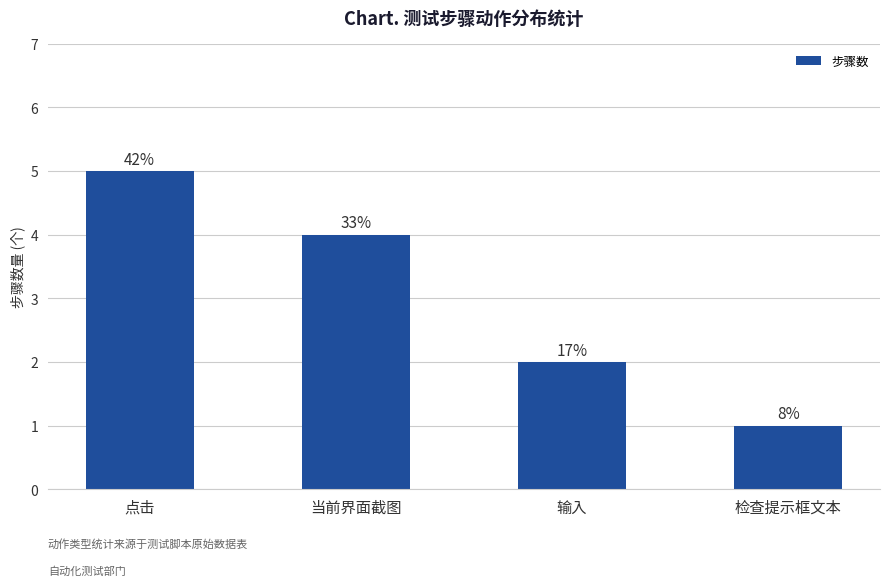

What is the label of the 1st bar from the right?

检查提示框文本